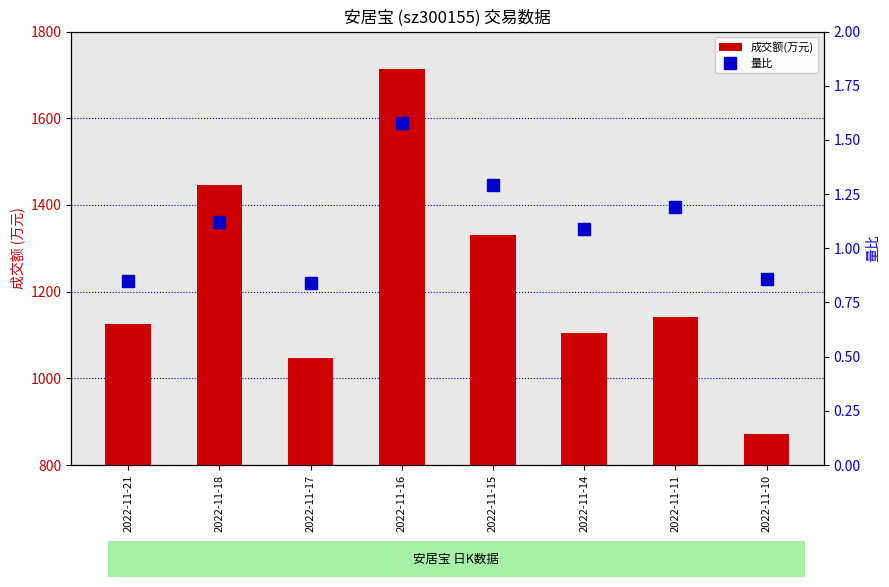

What is the average value of the 量比 series?

1.1